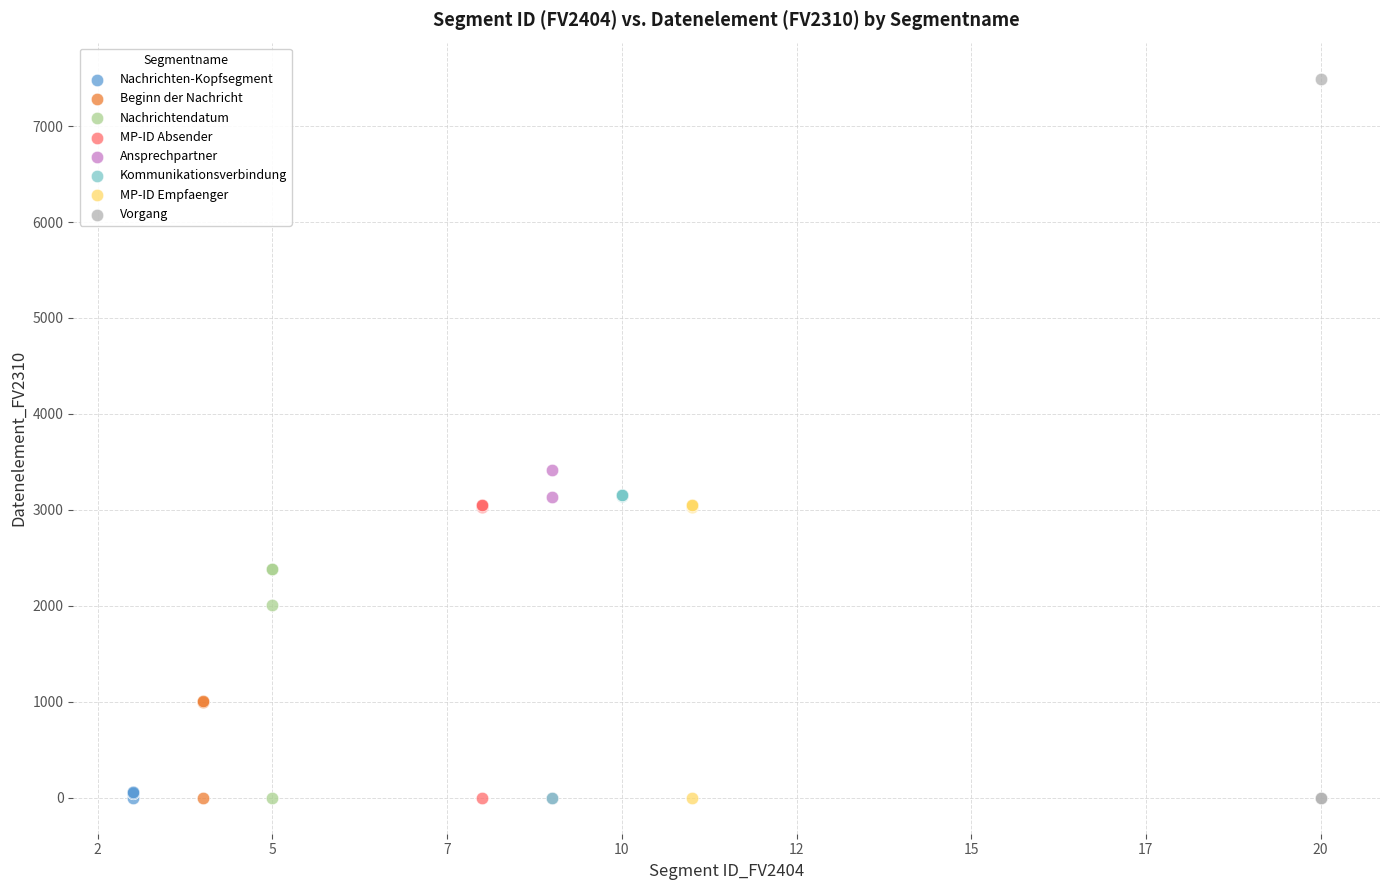

Which series contains the highest Y value?

Vorgang